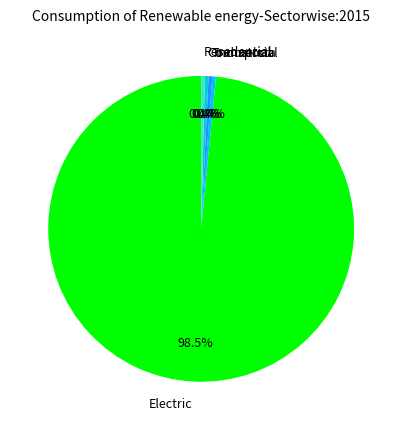

Is there any slice that represents more than half of the pie?

Yes